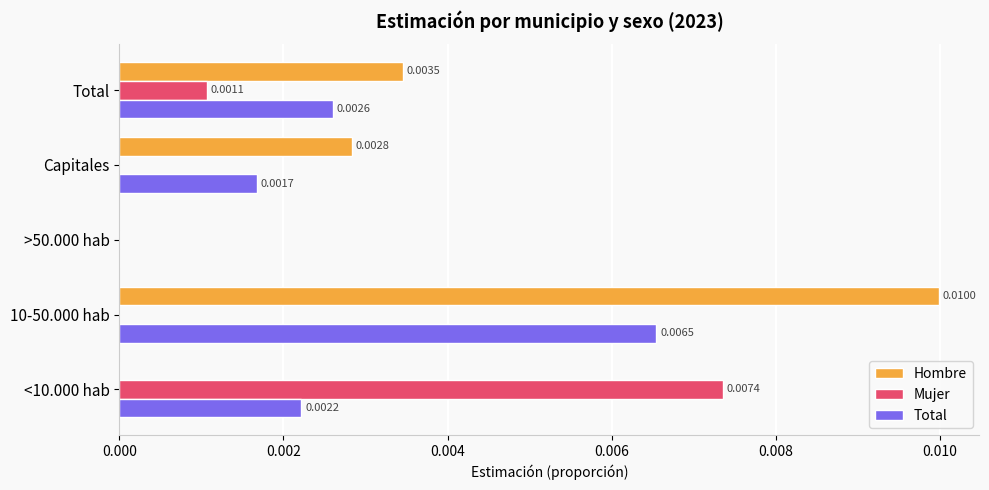

How many values in Total are above zero?

4